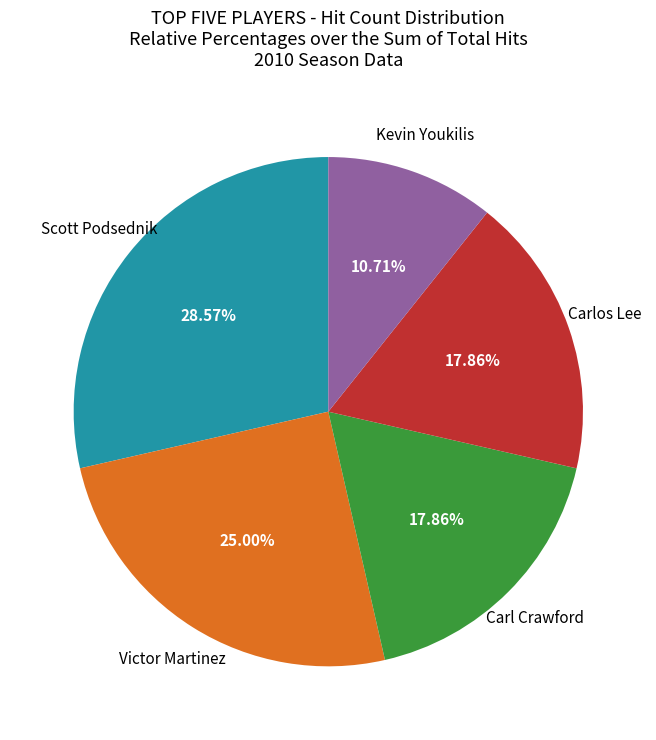

Do Scott Podsednik and Carl Crawford together represent more than half of the pie?

No